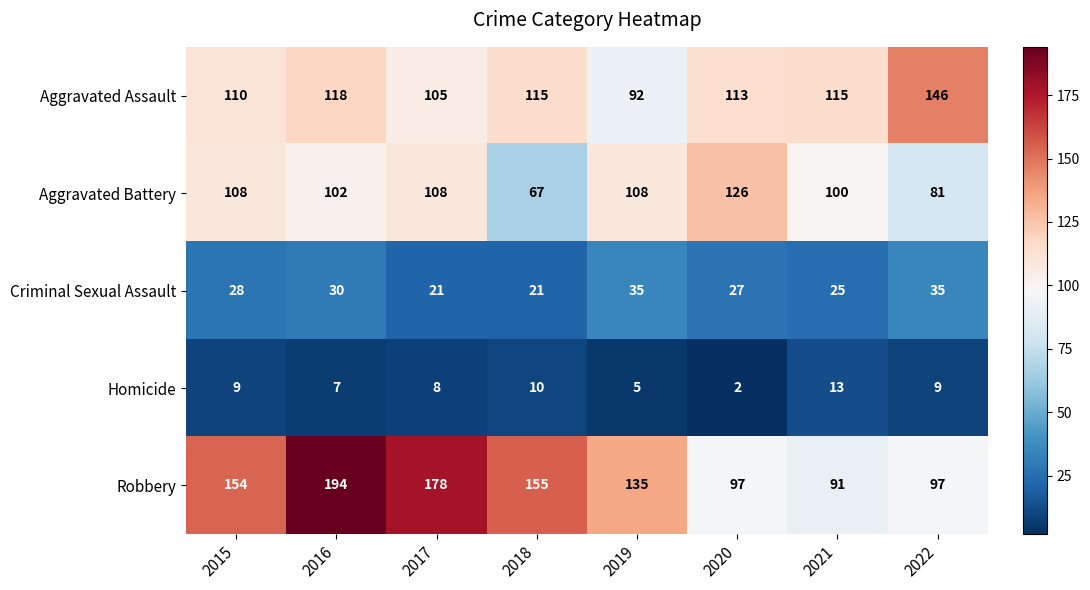

Which category has the lowest value across all series?

2020